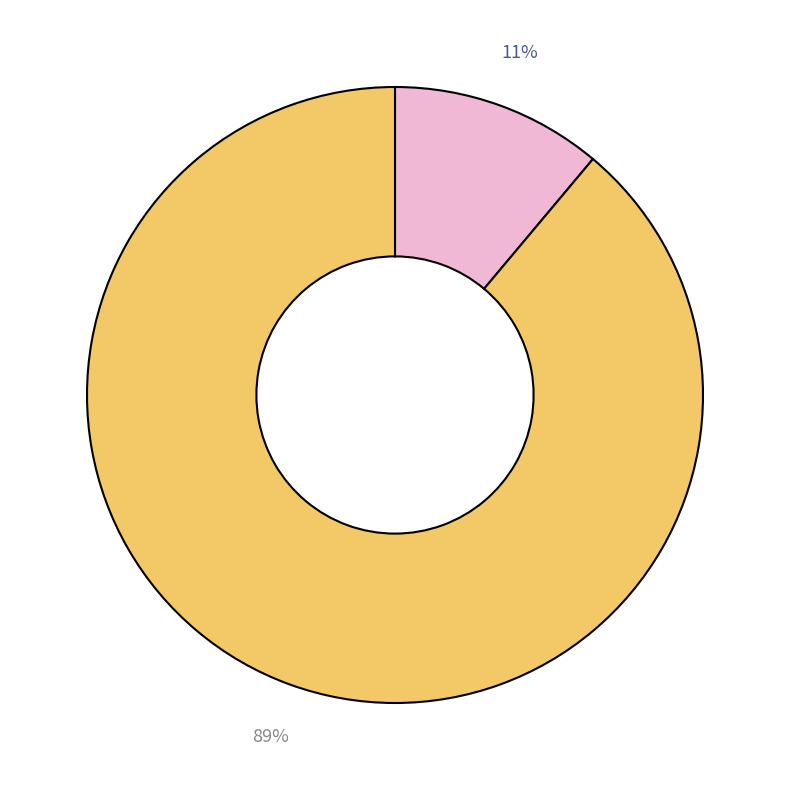

To the nearest percent, what is the difference between the largest and smallest slice percentages?

78%